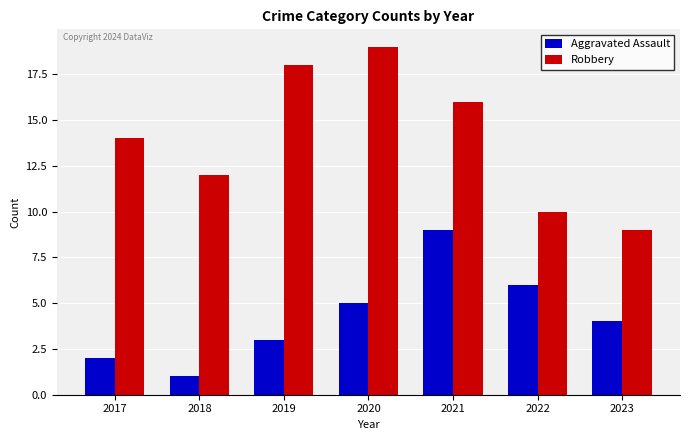

True or false: Aggravated Assault has a value of 4 at 2023.

True